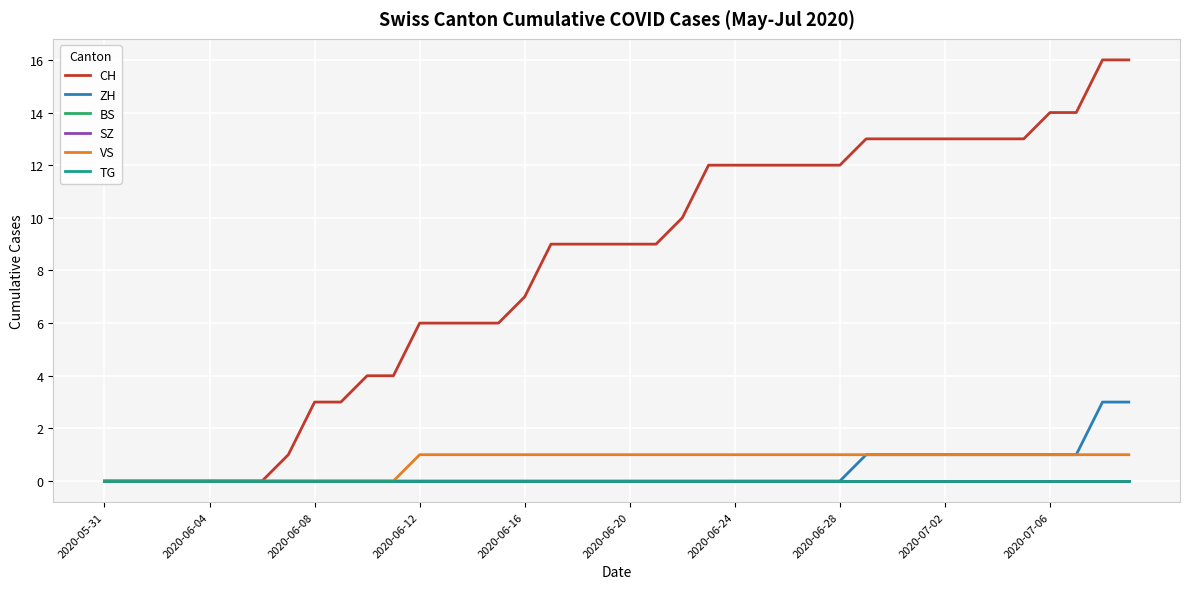

Does the chart have visible grid lines?

Yes